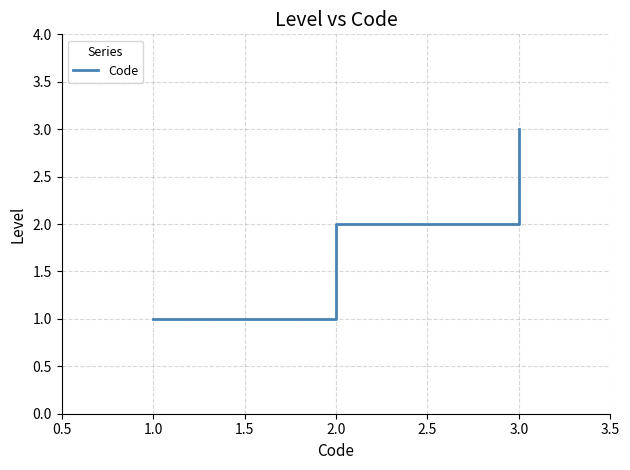

Which has a higher value, 1.0 or 3.0?

3.0